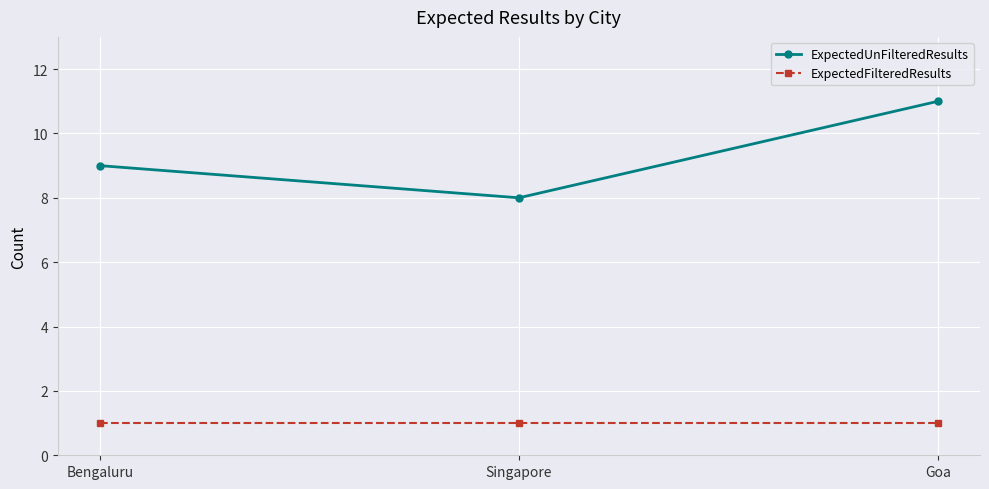

Reading right to left, transcribe all the data shown in this chart.

ExpectedUnFilteredResults: 11	8	9
ExpectedFilteredResults: 1	1	1